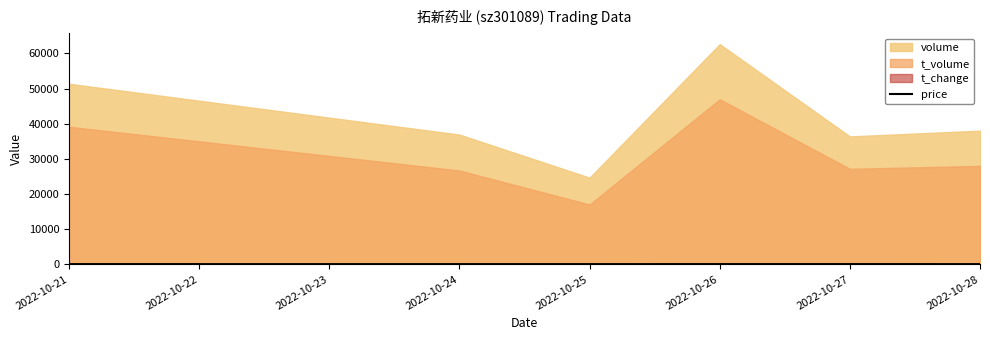

Does the chart display data point markers on the line(s)?

No